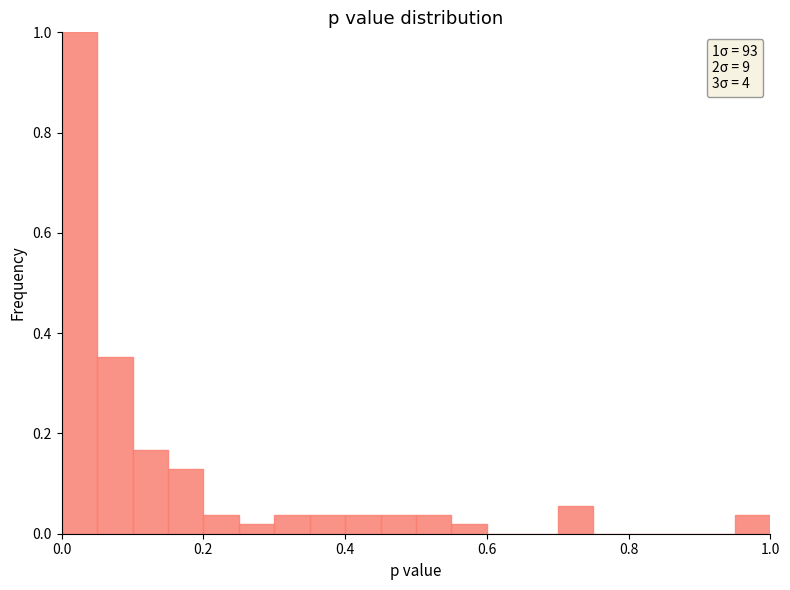

Read against the x-axis, roughly where is the centre of the tallest bar?

0.02